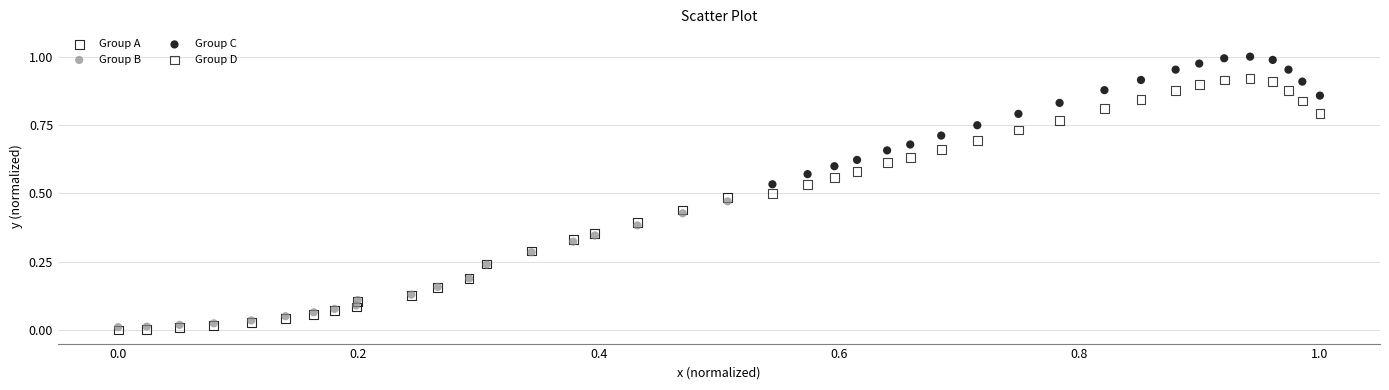

Which series has the largest Y range (max minus min)?

Group A